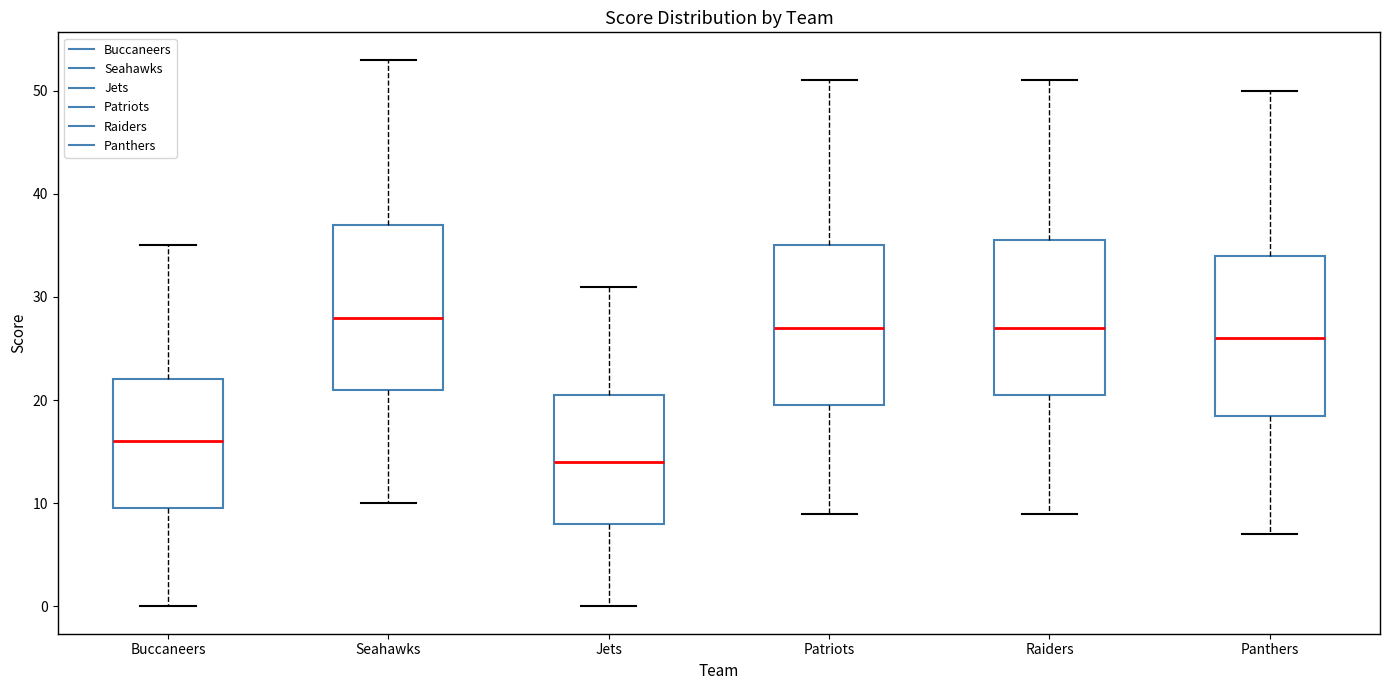

Where is the upper edge of the box for Raiders on the y-axis? The values are not printed on the chart, so give them approximately, as read against the axis.

36